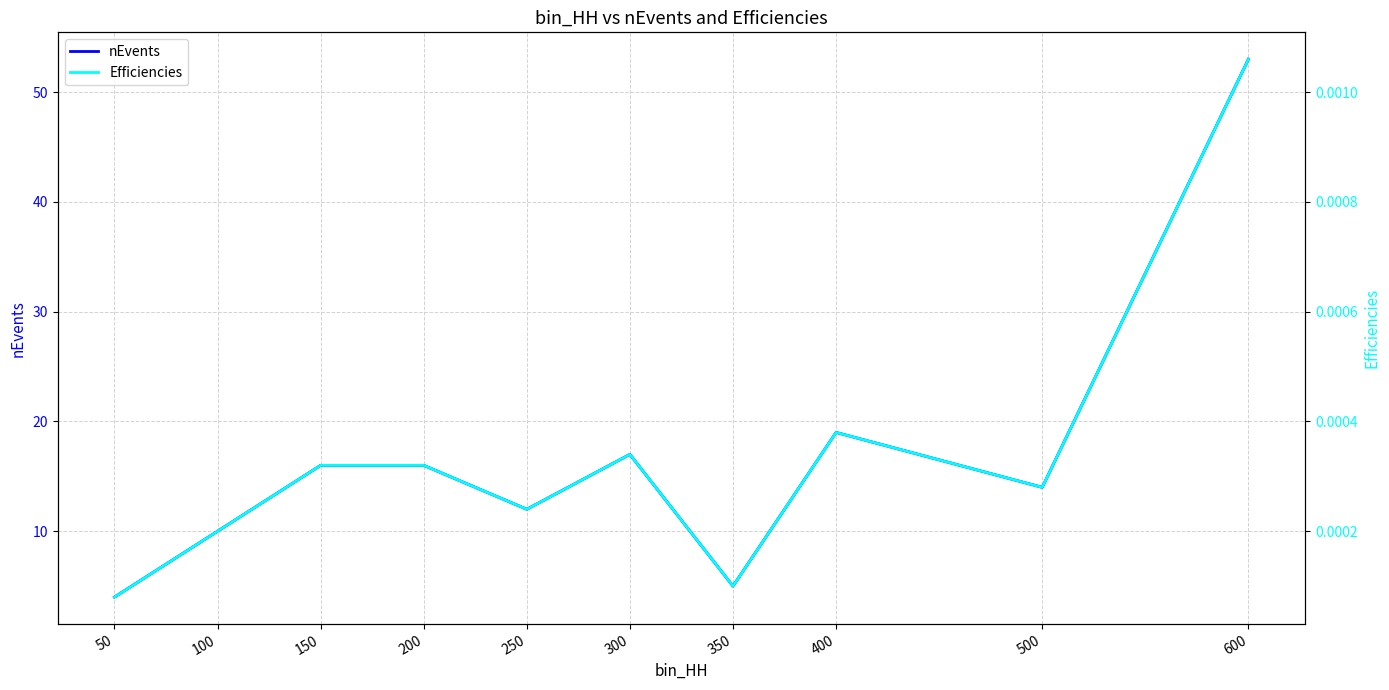

What are all the series names shown in the legend?

nEvents, Efficiencies